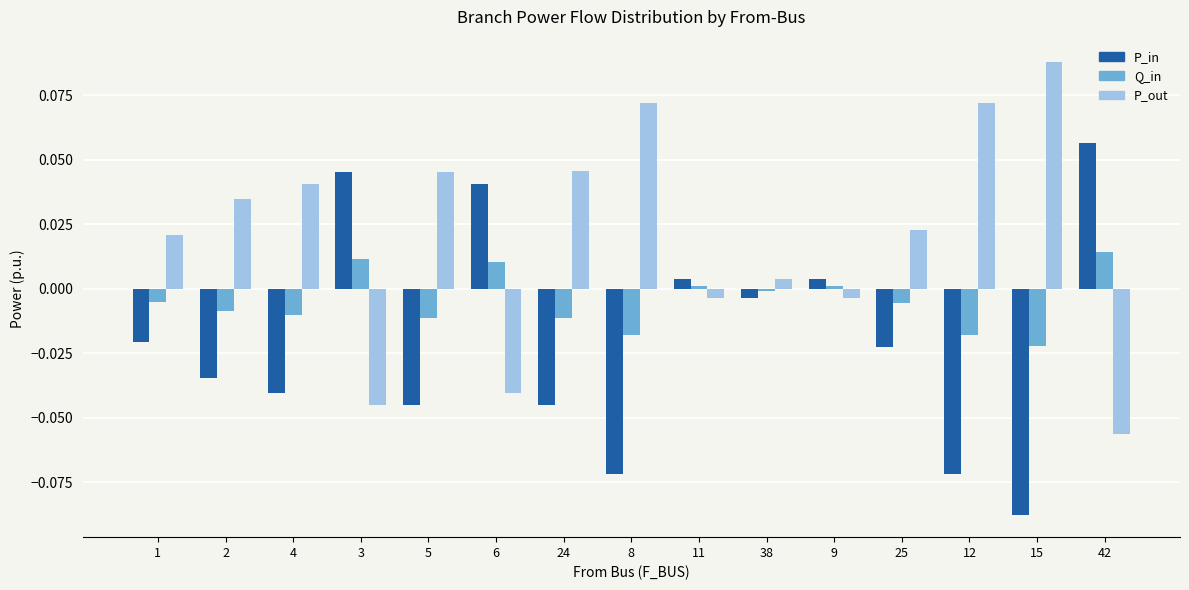

List the series in order of their peak value, highest first.

P_out, P_in, Q_in